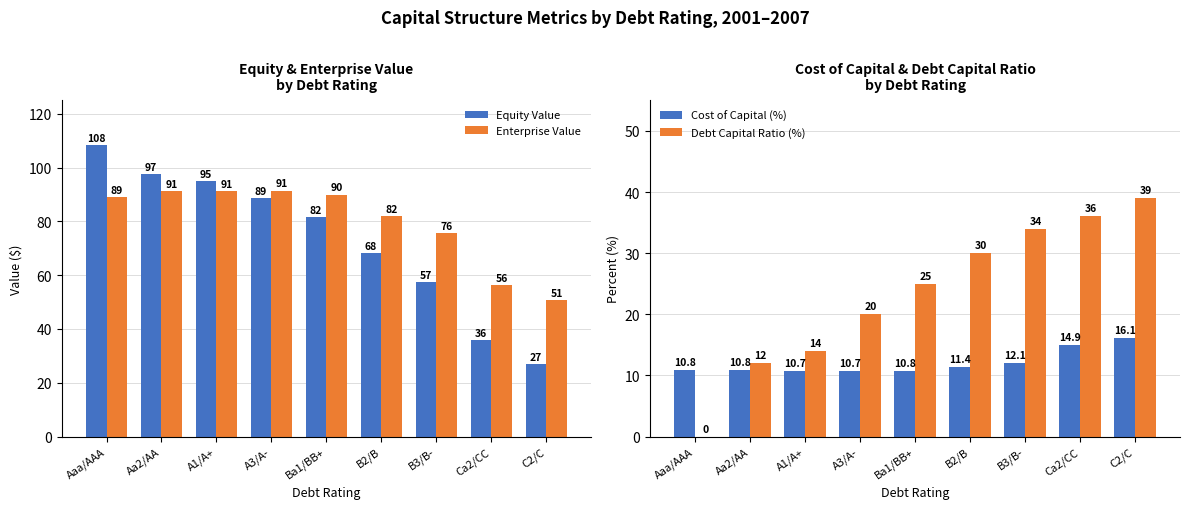

What is the spread (max minus min) of values at Aaa/AAA?

108.2